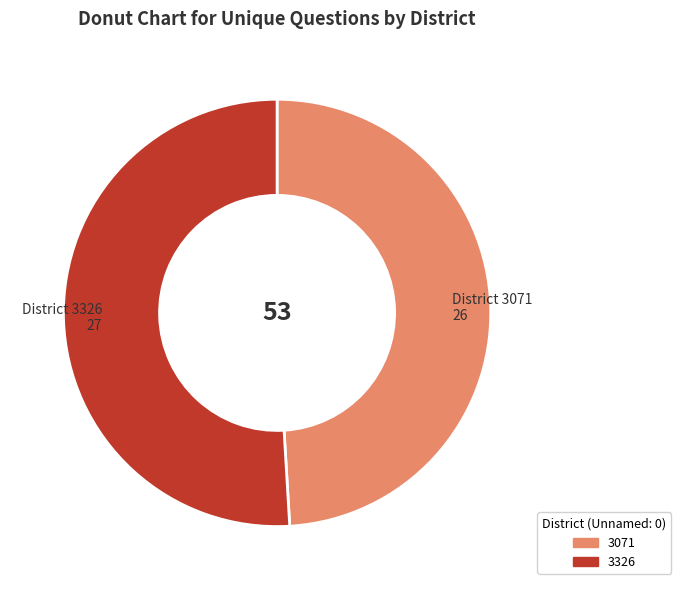

Rank the categories by value from lowest to highest.

26, 27